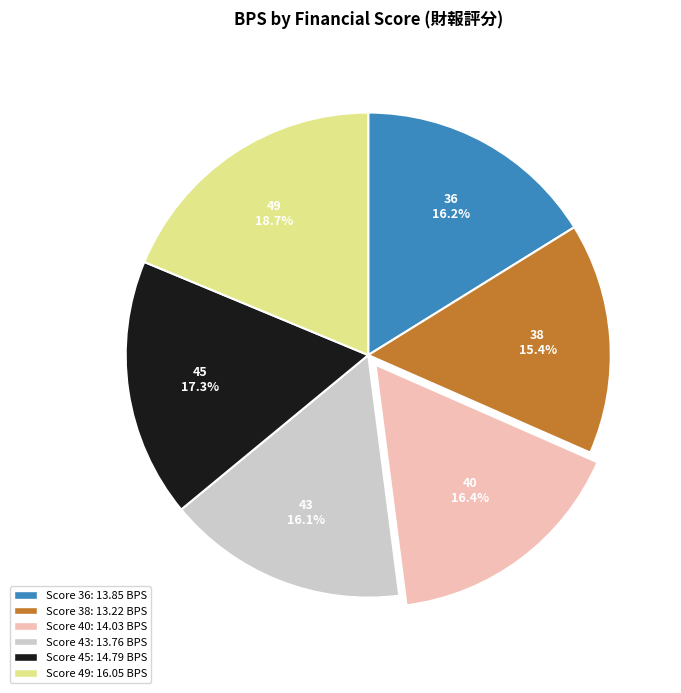

To the nearest percent, what percentage of the pie is 38?

15%